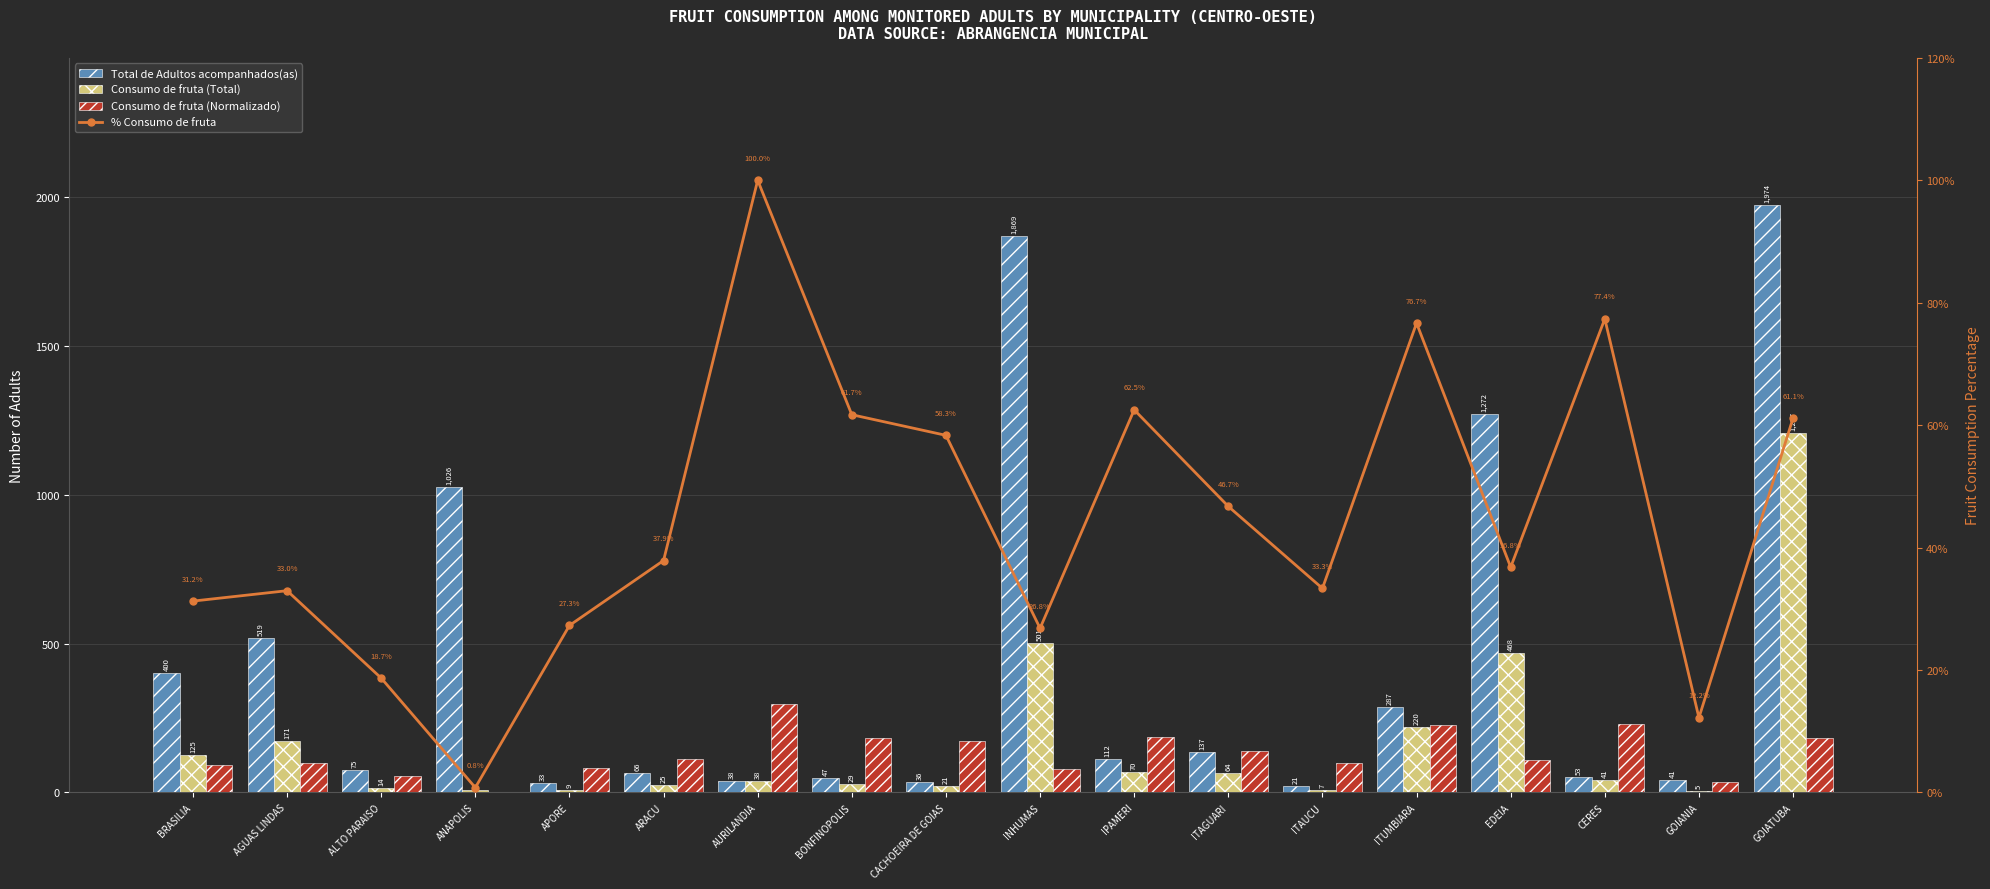

Reading left to right, extract all data points from this chart.

Total de Adultos acompanhados(as): 400.0	519.0	75.0	1026.0	33.0	66.0	38.0	47.0	36.0	1869.0	112.0	137.0	21.0	287.0	1272.0	53.0	41.0	1974.0
Consumo de fruta (Total): 125.0	171.0	14.0	8.0	9.0	25.0	38.0	29.0	21.0	501.0	70.0	64.0	7.0	220.0	468.0	41.0	5.0	1207.0
Consumo de fruta (Normalizado): 92.5	97.6	55.3	2.3	80.7	112.2	296.1	182.7	172.7	79.4	185.1	138.3	98.7	227.0	108.9	229.1	36.1	181.0
% Consumo de fruta: 31.2	33.0	18.7	0.8	27.3	37.9	100.0	61.7	58.3	26.8	62.5	46.7	33.3	76.7	36.8	77.4	12.2	61.1